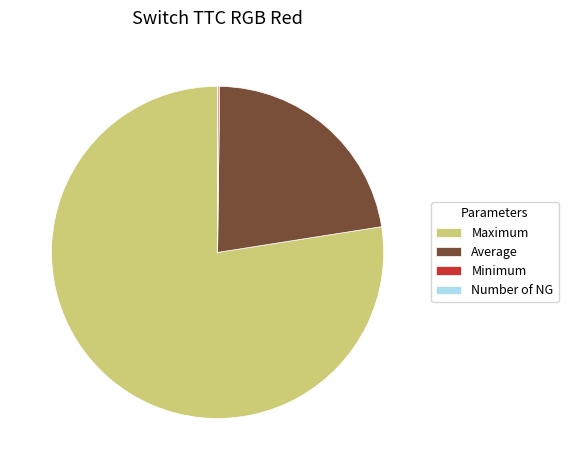

Is Average the majority of the pie?

No